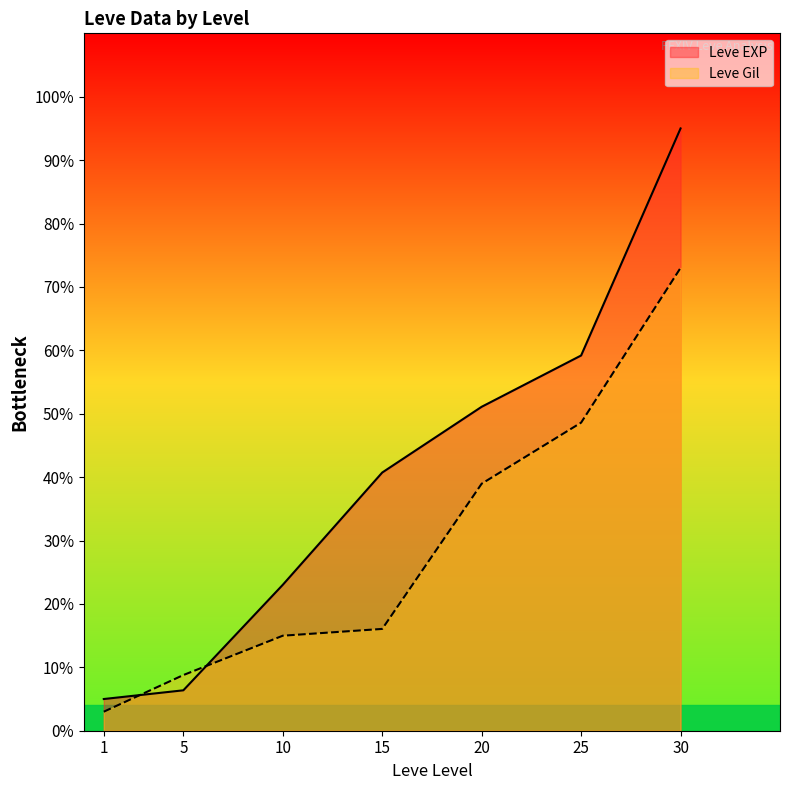

Which category has the lowest value in the Leve Gil series?

1